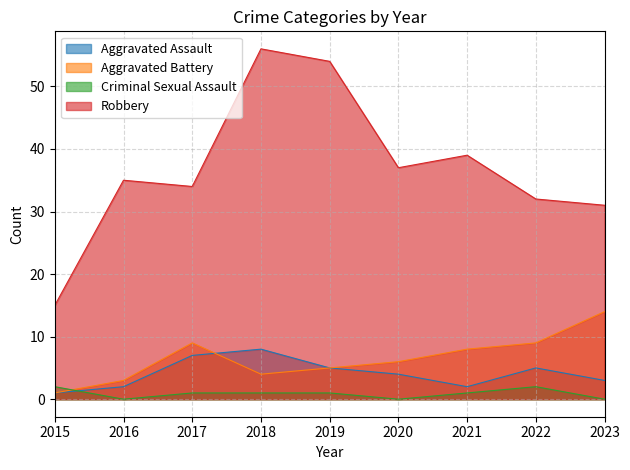

Reading left to right, extract all data points from this chart.

Aggravated Assault: 1	2	7	8	5	4	2	5	3
Aggravated Battery: 1	3	9	4	5	6	8	9	14
Criminal Sexual Assault: 2	0	1	1	1	0	1	2	0
Robbery: 15	35	34	56	54	37	39	32	31